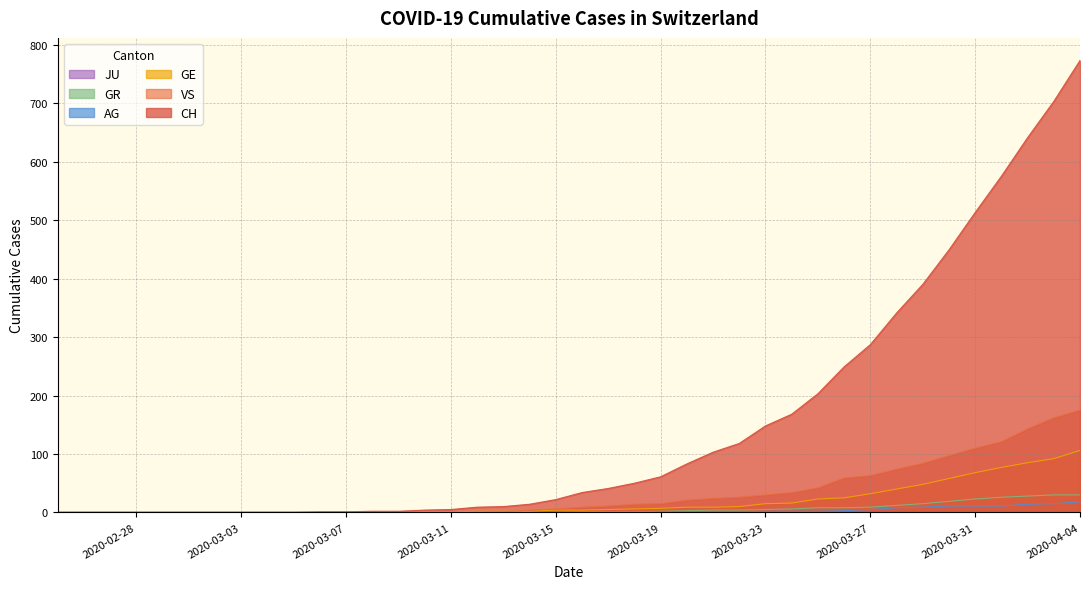

Does the chart have visible grid lines?

Yes